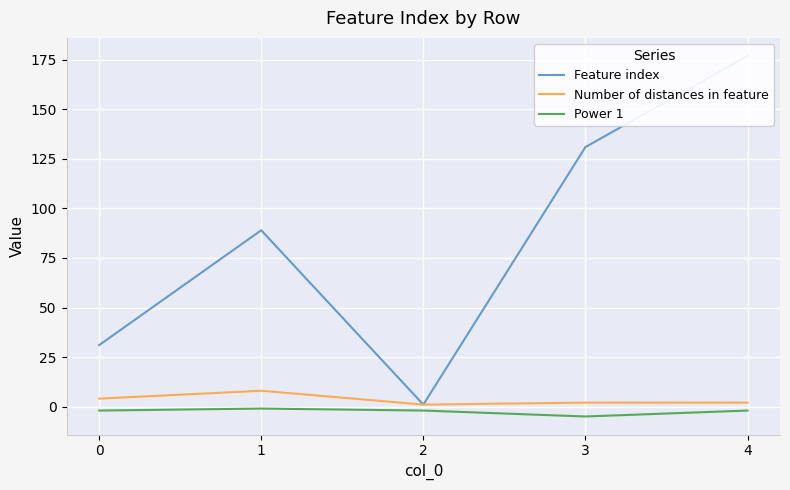

True or false: Number of distances in feature and Feature index intersect in this chart.

False